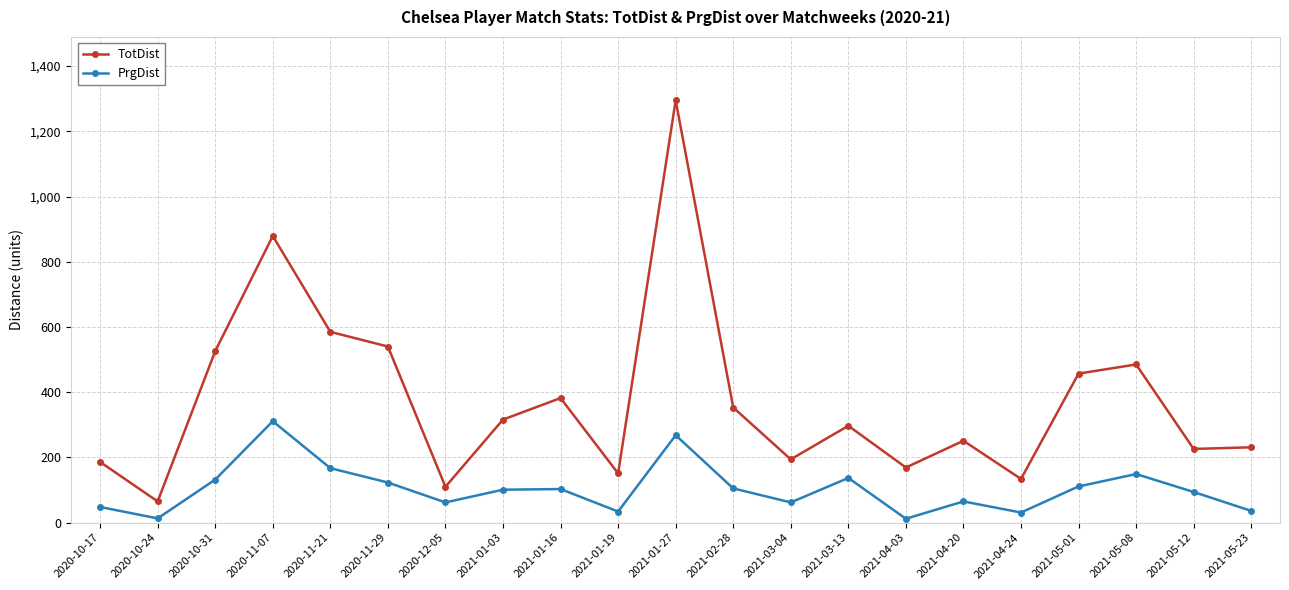

Rank the series at 2020-11-07 from lowest to highest value.

PrgDist, TotDist